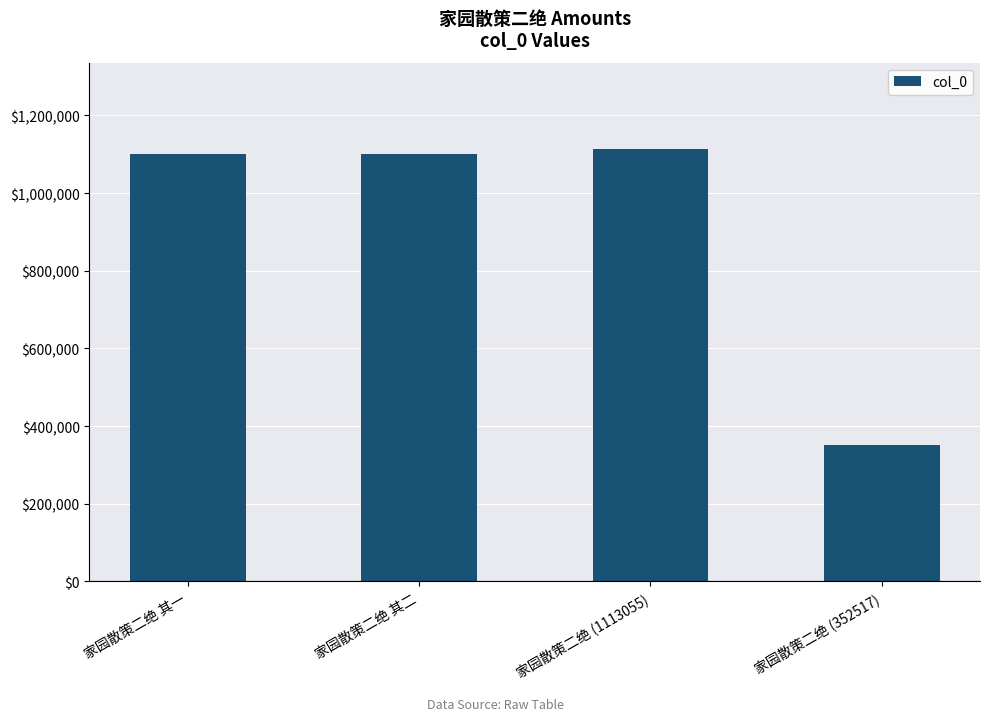

Are the bars grouped side by side (vs. stacked)?

No